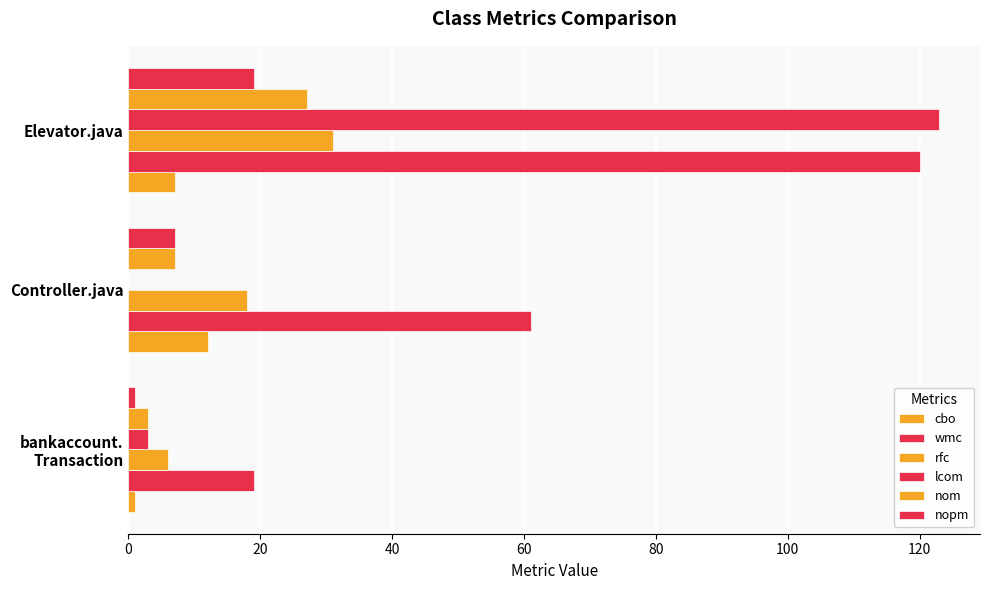

Count the cbo values in the range 1 to 12.

3